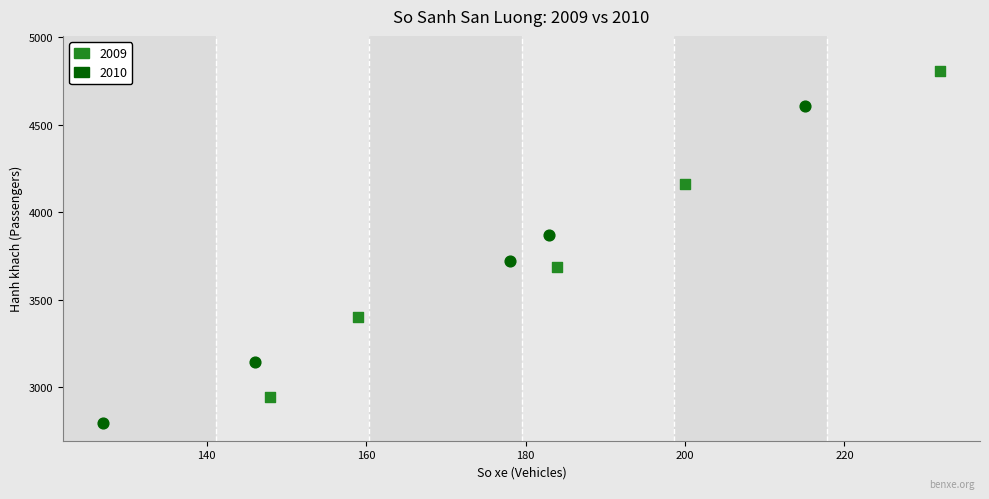

What are all the series names shown in the legend?

2009, 2010